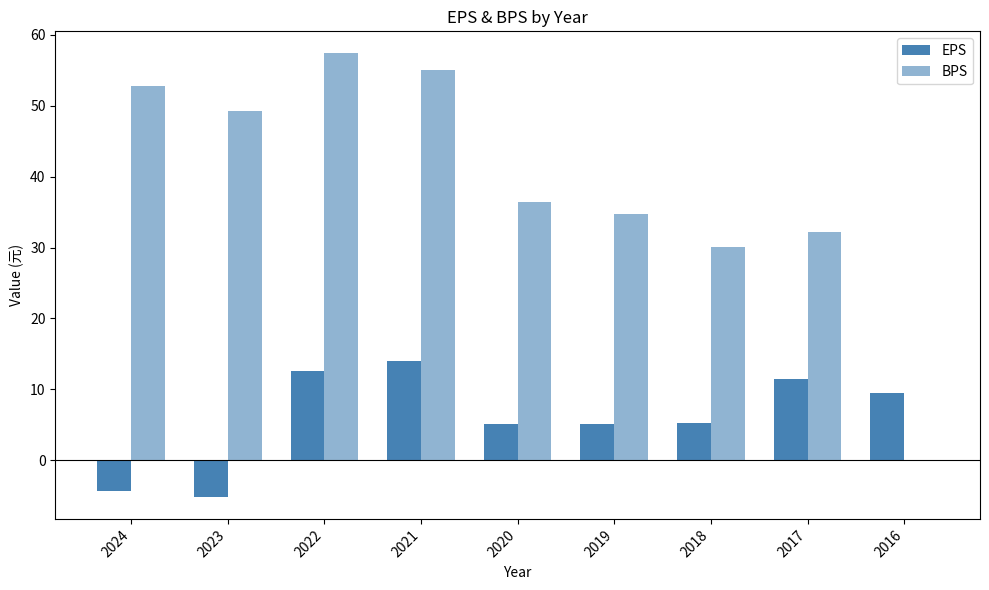

How many values in the BPS series exceed 36?

5